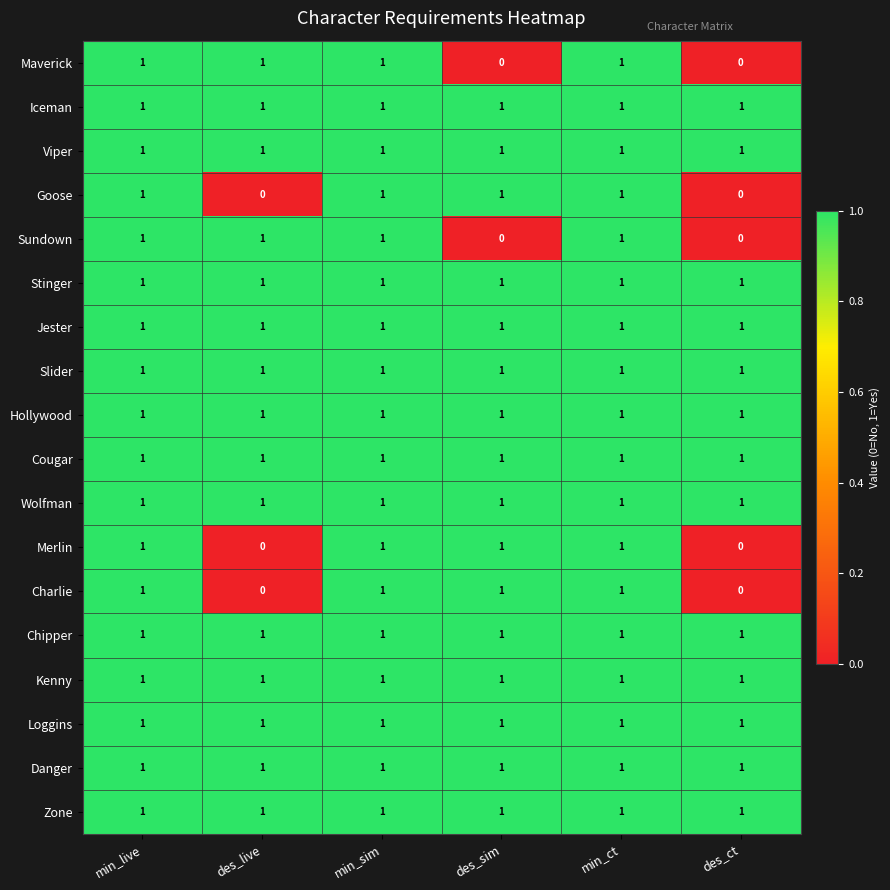

What is the sum of all Goose values?

4